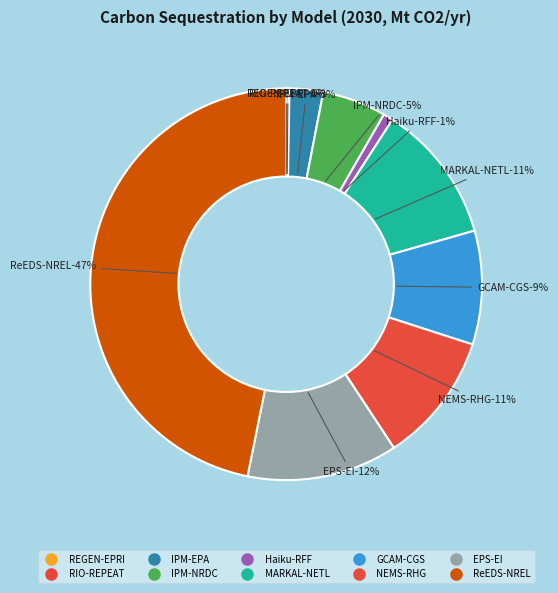

How many segments does this pie chart have?

10